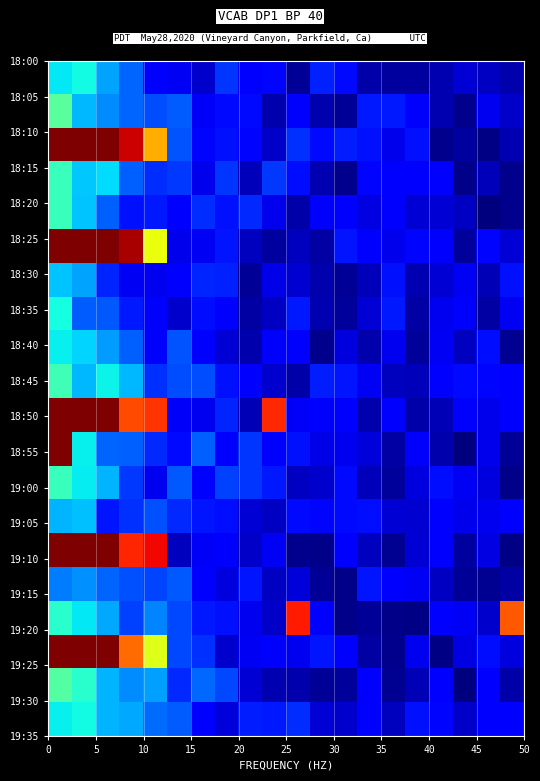

At how many categories does at least one series exceed 0?

20